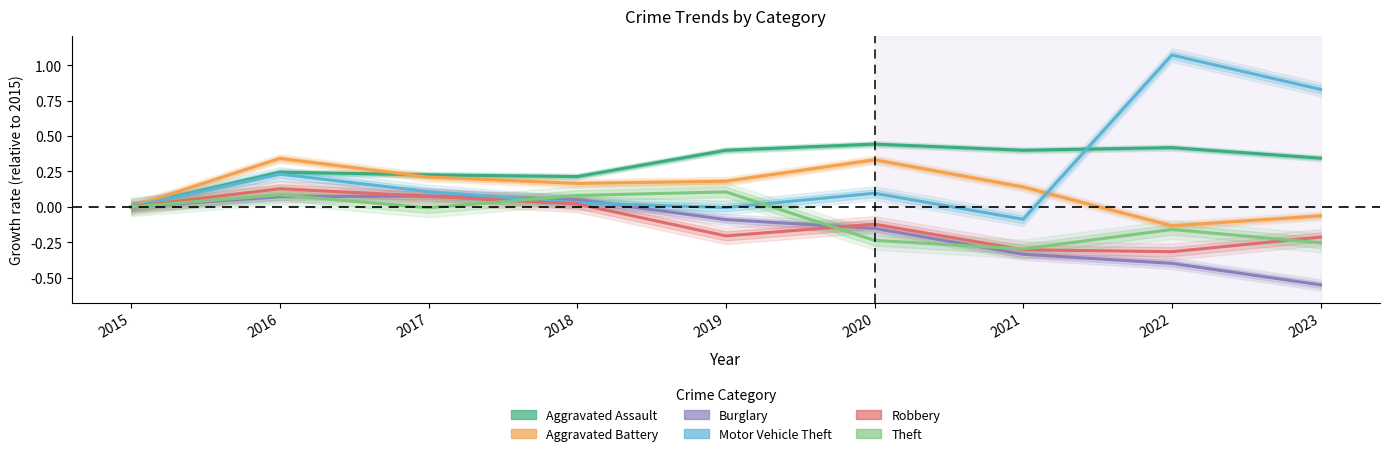

At which category does the chart reach its peak across all series?

2022